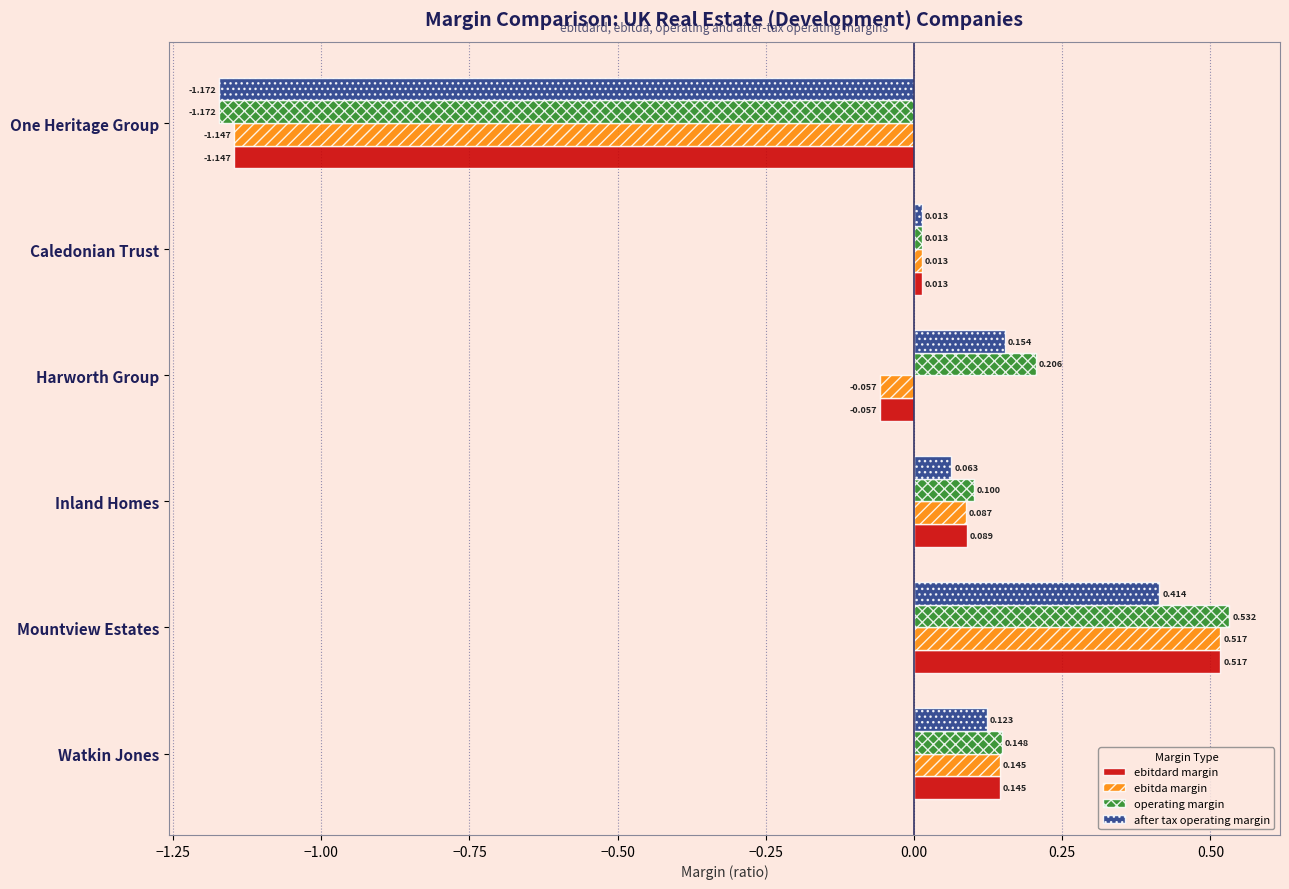

At which category is the sum across all series the highest?

Mountview Estates